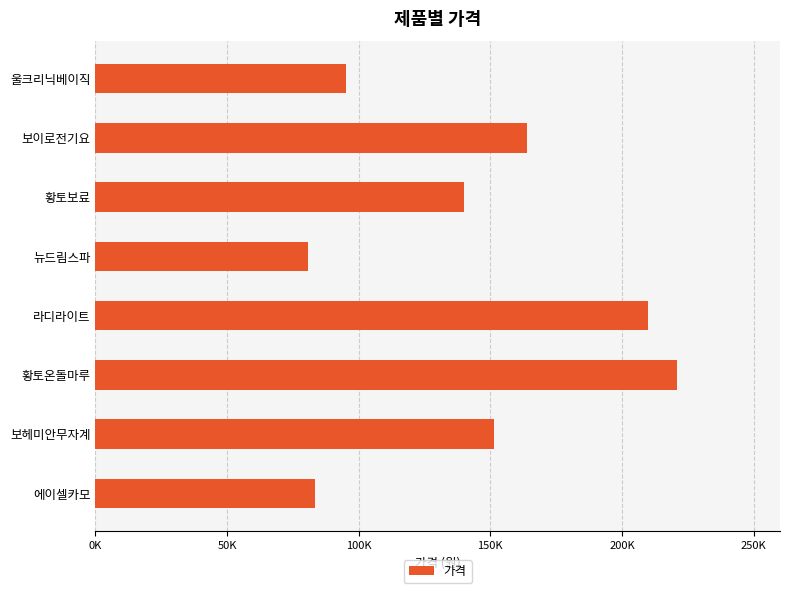

Are the bars horizontal?

Yes